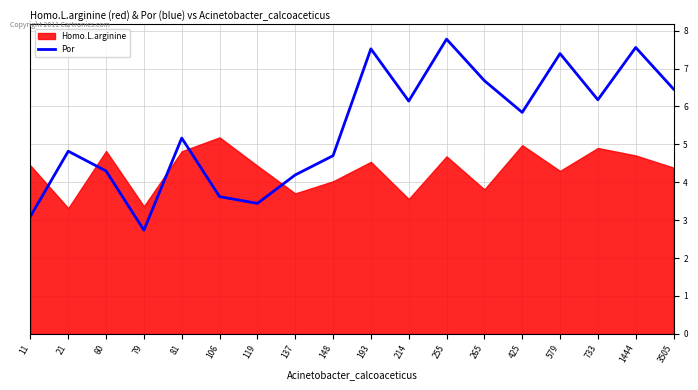

The value at 265 is 3.5. True or false?

False